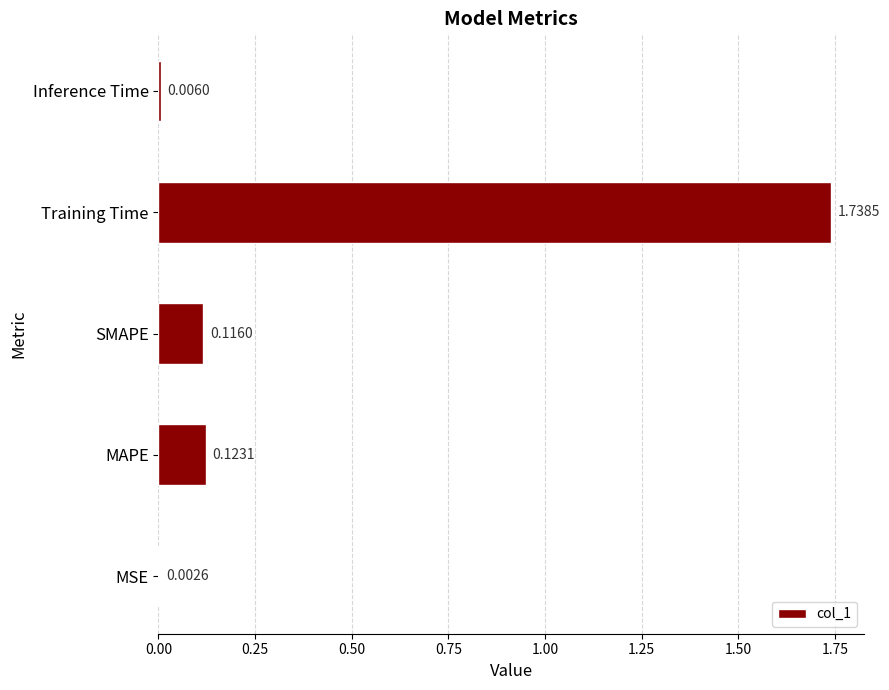

Which category has the highest value across all series?

Training Time